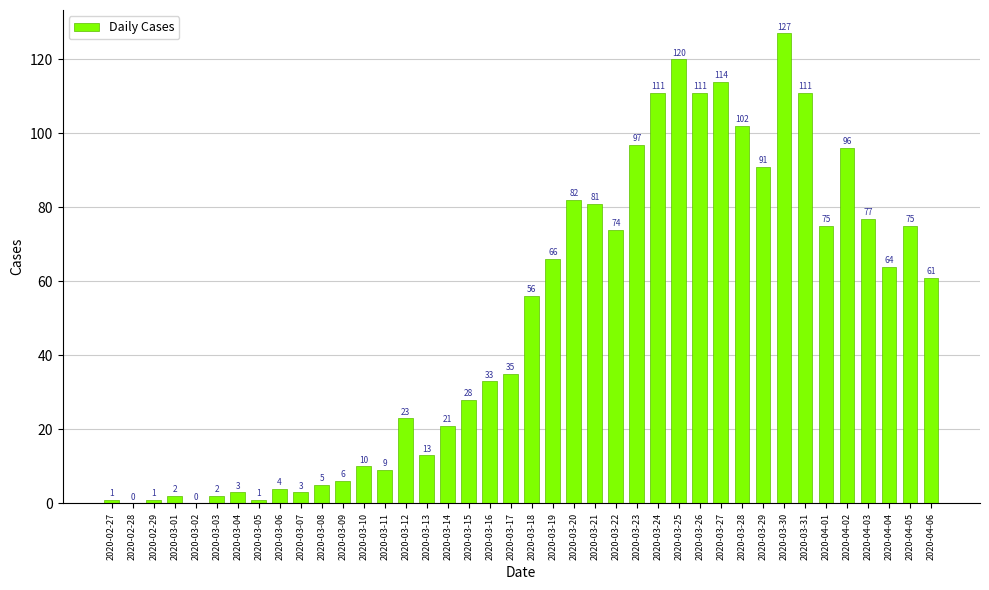

Reading left to right, what are all the values shown in this chart?

1	0	1	2	0	2	3	1	4	3	5	6	10	9	23	13	21	28	33	35	56	66	82	81	74	97	111	120	111	114	102	91	127	111	75	96	77	64	75	61